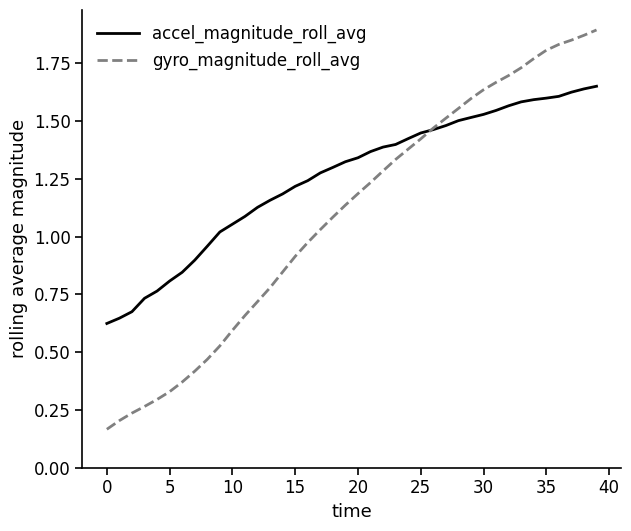

How many intersections are there between gyro_magnitude_roll_avg and accel_magnitude_roll_avg?

1